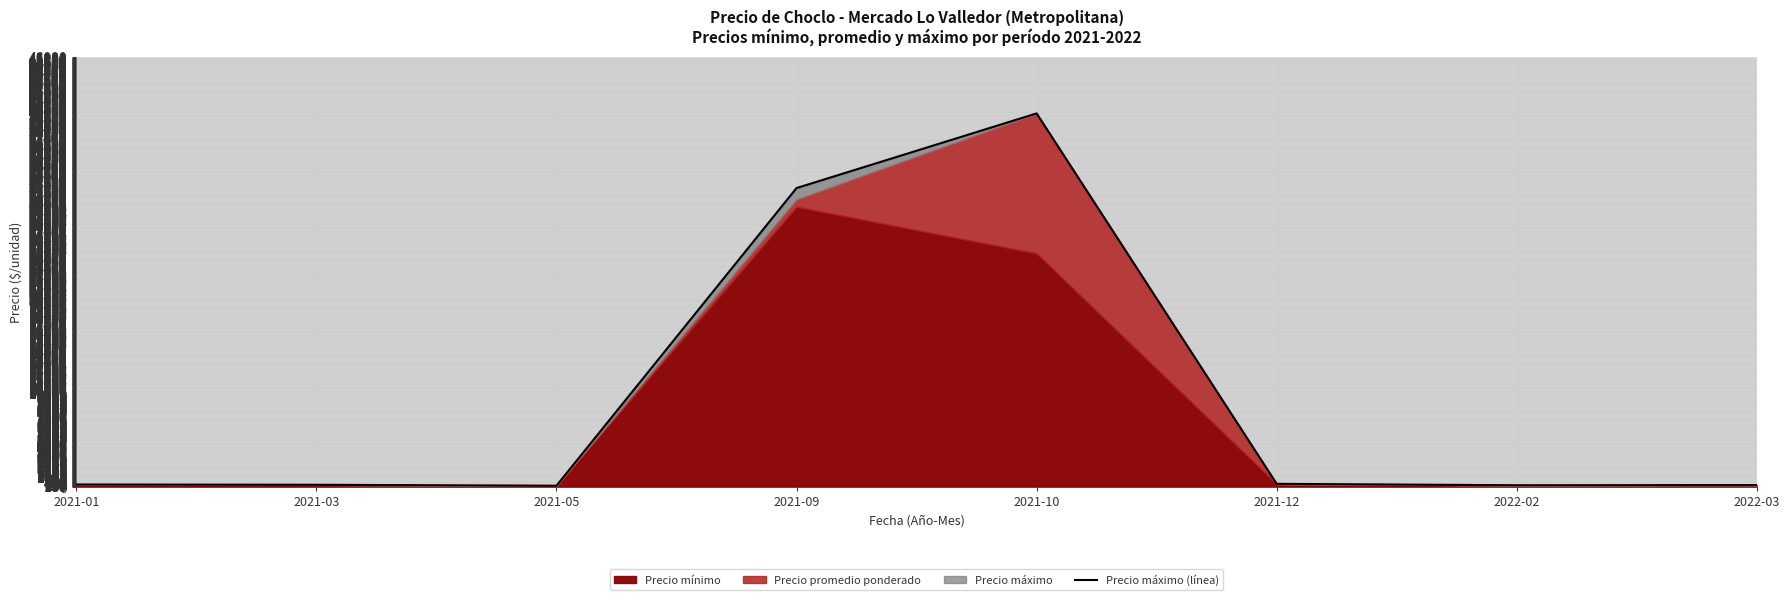

Rank the categories by value from lowest to highest.

2021-05, 2022-02, 2022-03, 2021-03, 2021-01, 2021-12, 2021-09, 2021-10